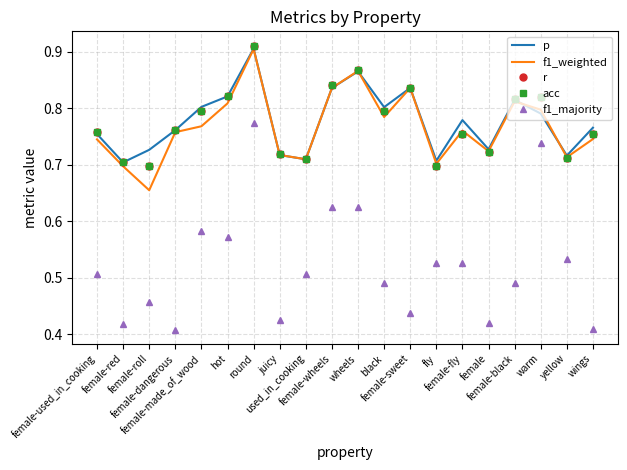

List the series in order of their peak value, highest first.

r, acc, p, f1_weighted, f1_majority